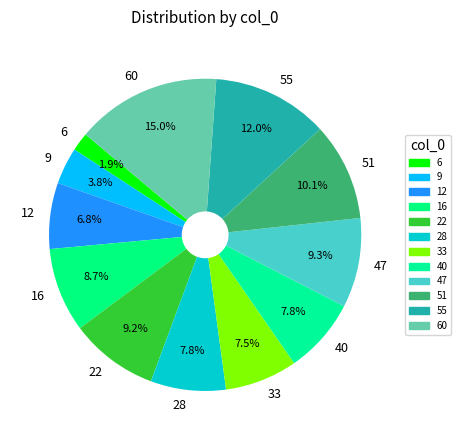

What is the smallest slice in the pie chart?

6